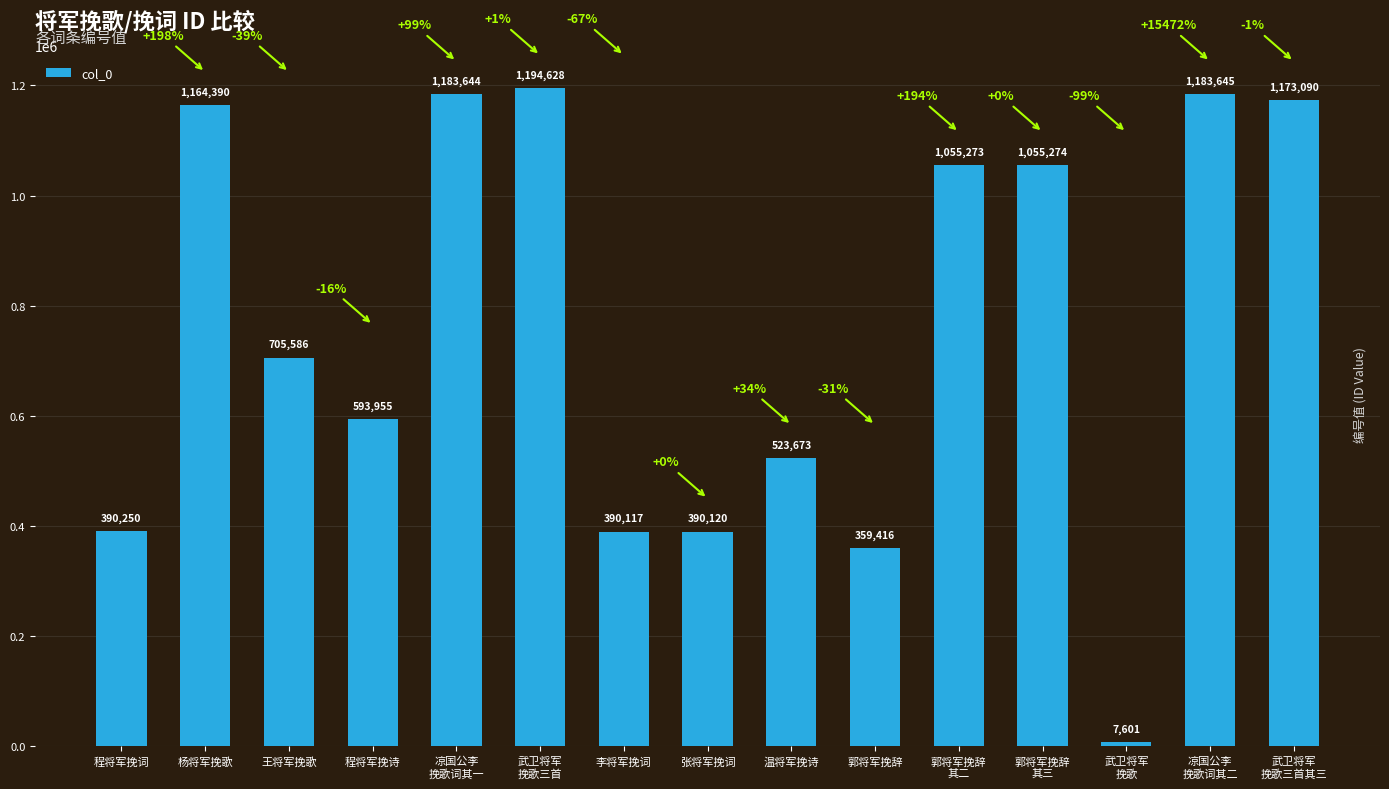

What is the change in value from 王将军挽歌 to 郭将军挽辞
其二?

+349687